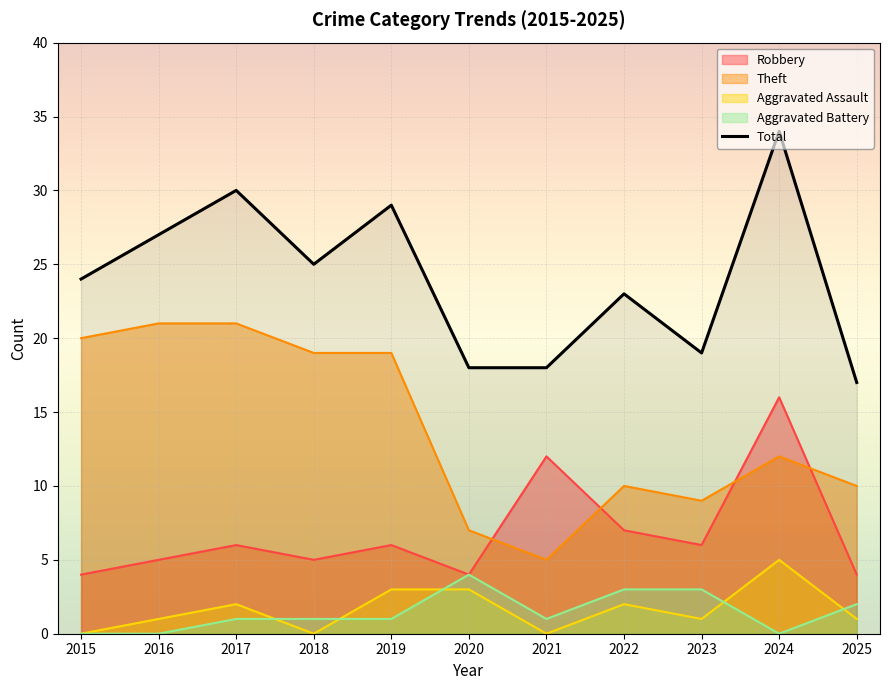

What is the greatest value displayed?

34